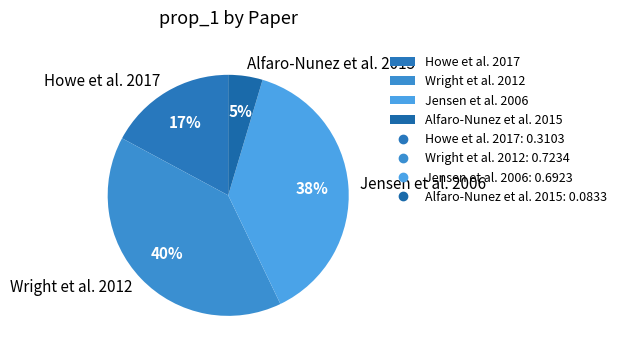

To the nearest percent, what portion does Alfaro-Nunez et al. 2015 represent?

5%